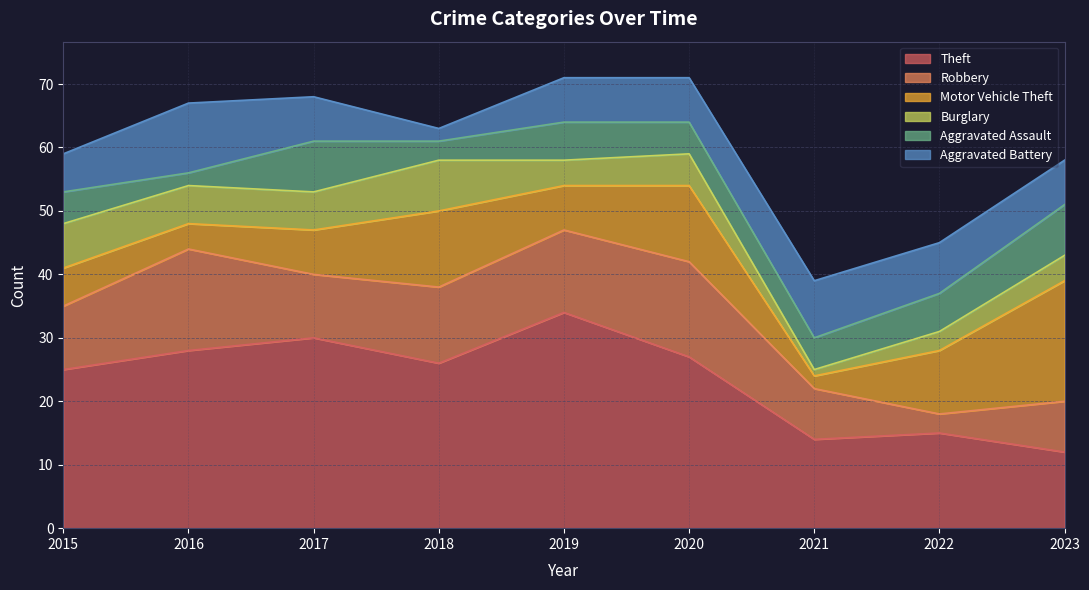

What is the maximum value for Theft?

34